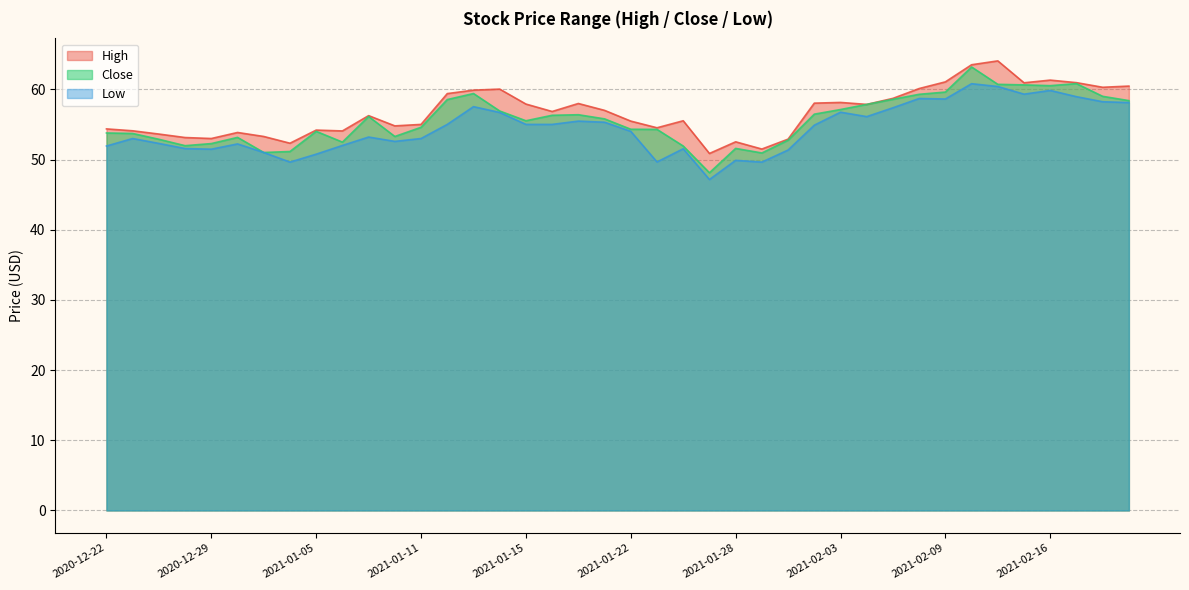

The value of Close at 2020-12-31 is 88.4. True or false?

False